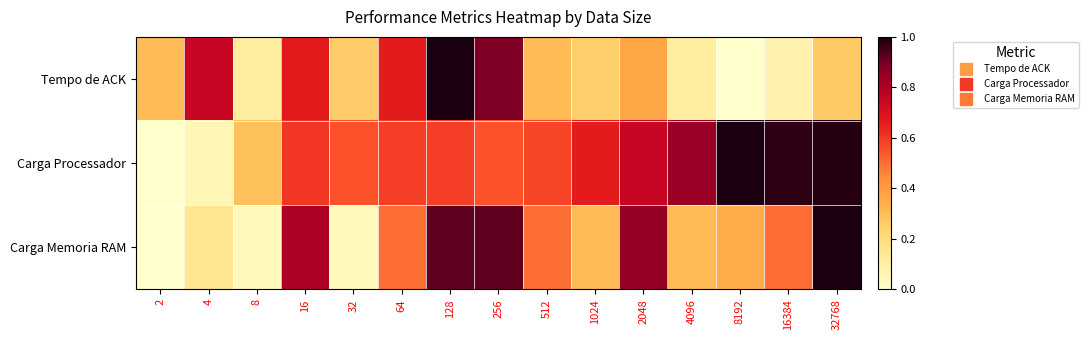

At how many categories does at least one series exceed 0?

15